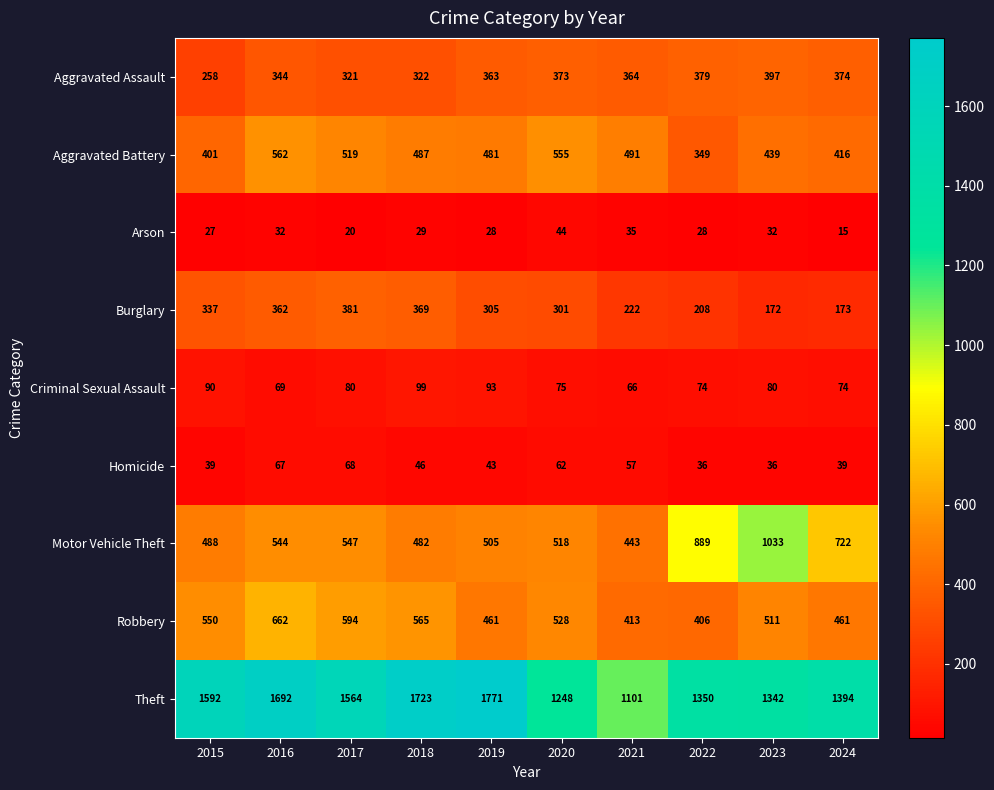

At 2024, list the series in order from smallest to largest.

Arson, Homicide, Criminal Sexual Assault, Burglary, Aggravated Assault, Aggravated Battery, Robbery, Motor Vehicle Theft, Theft